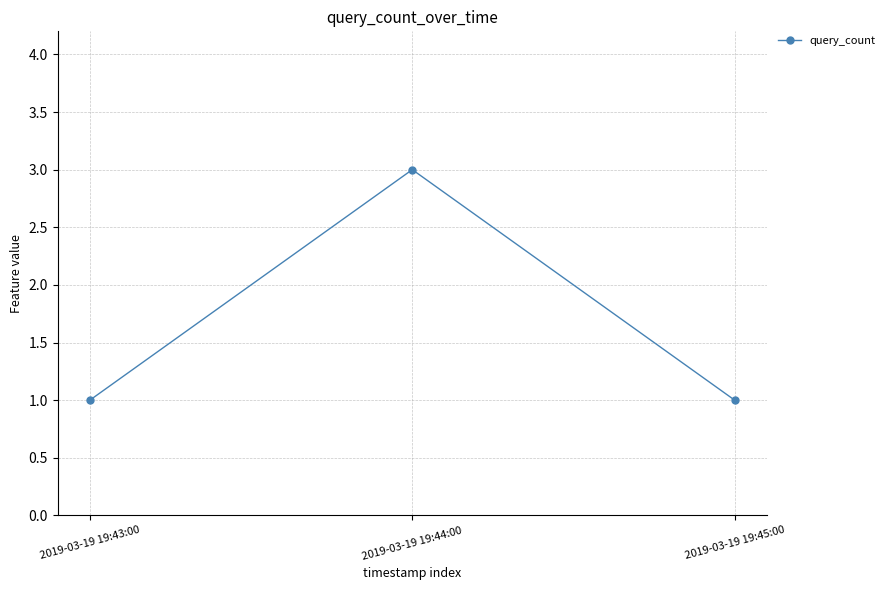

How many data points does each series have?

3